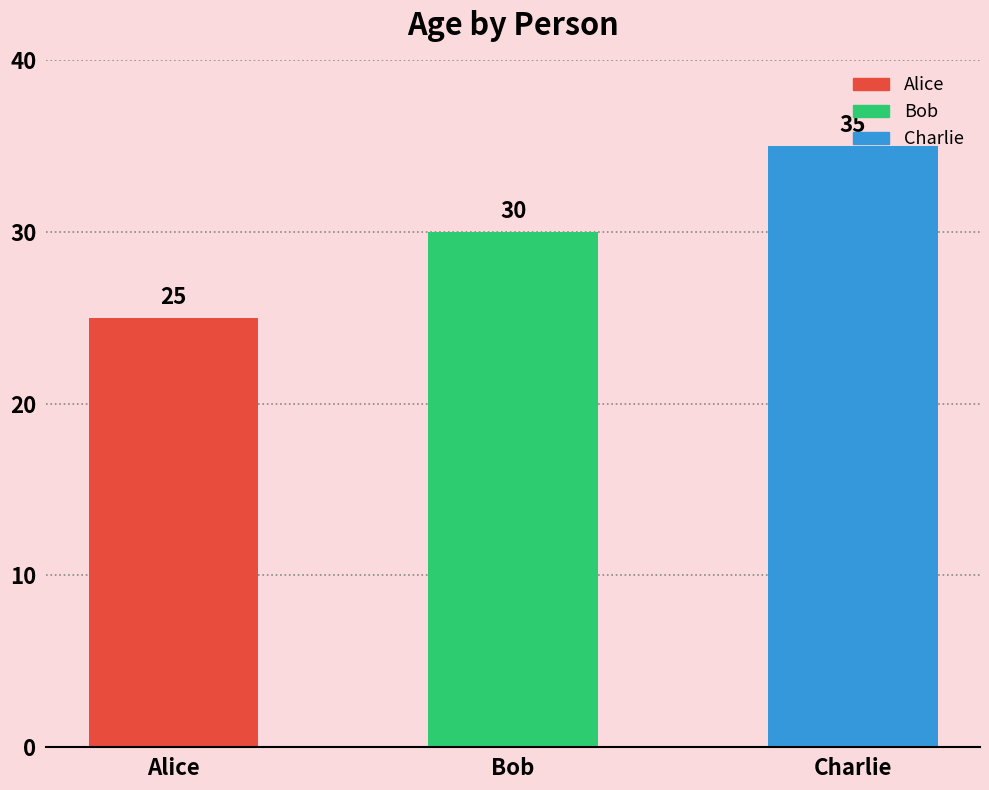

What position from the left is Alice?

1